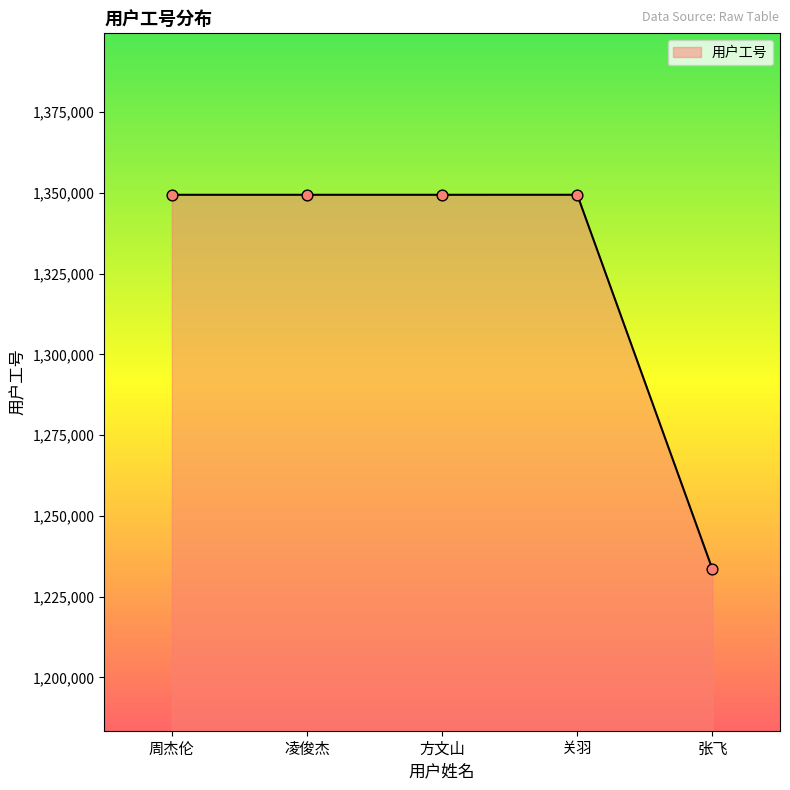

Which has a higher value, 张飞 or 方文山?

方文山